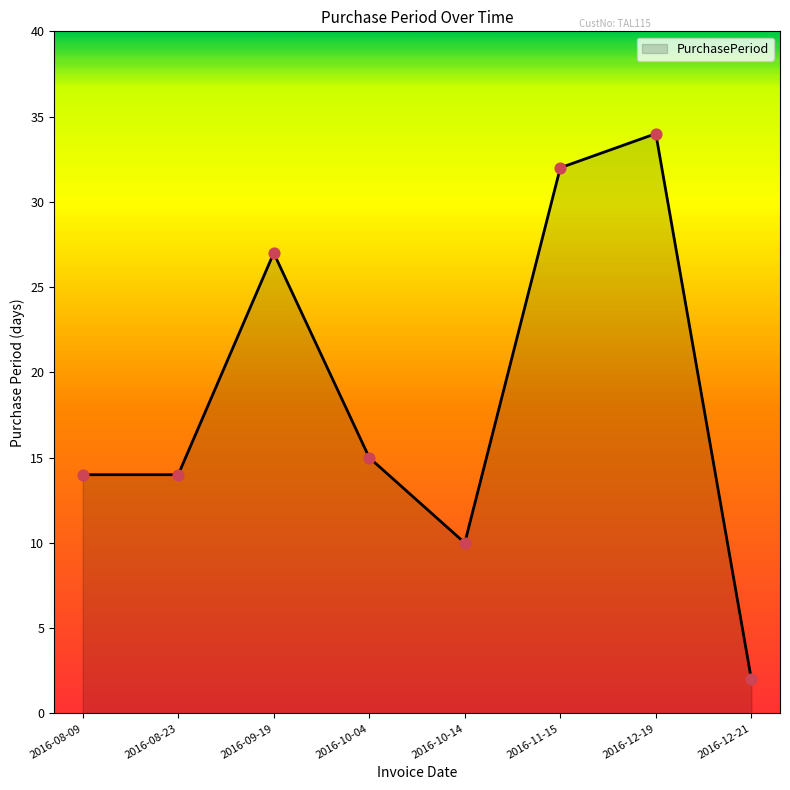

Approximately how many times larger is the value at 2016-08-09 compared to 2016-10-14?

1.4